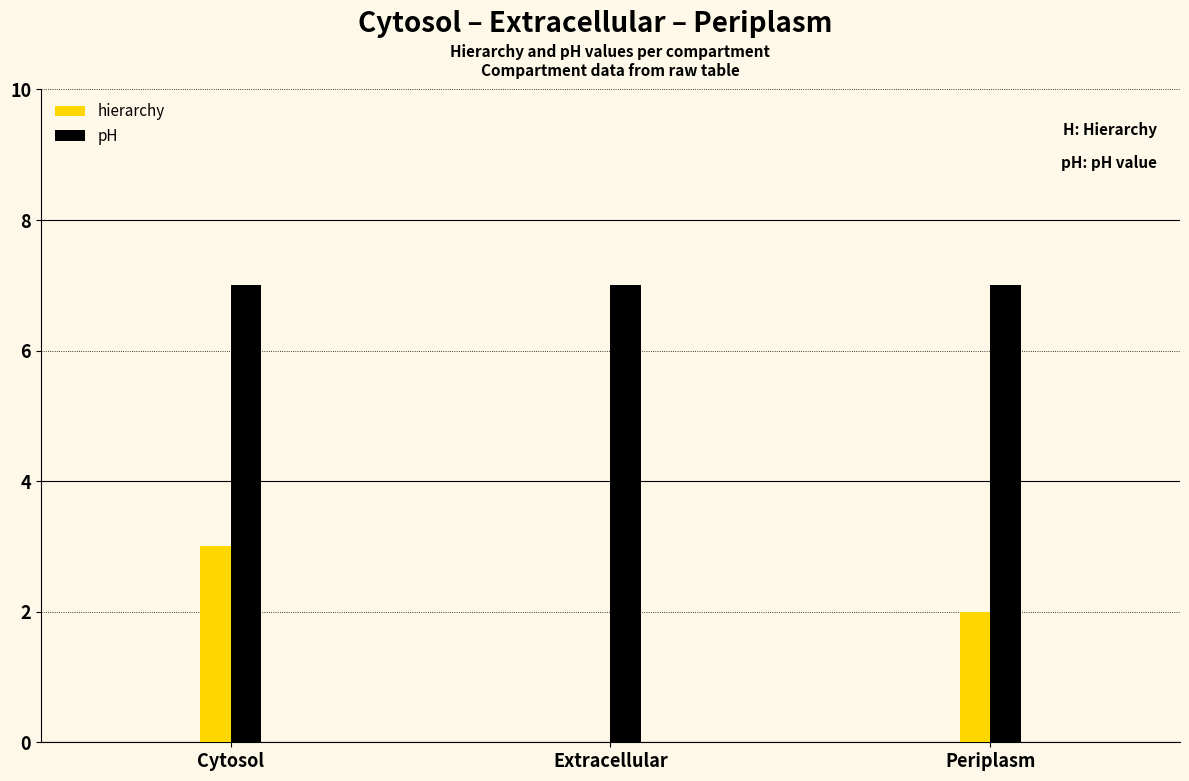

Reading right to left, list all the values displayed in this chart.

hierarchy: Periplasm=2	Extracellular=0	Cytosol=3
pH: Periplasm=7	Extracellular=7	Cytosol=7